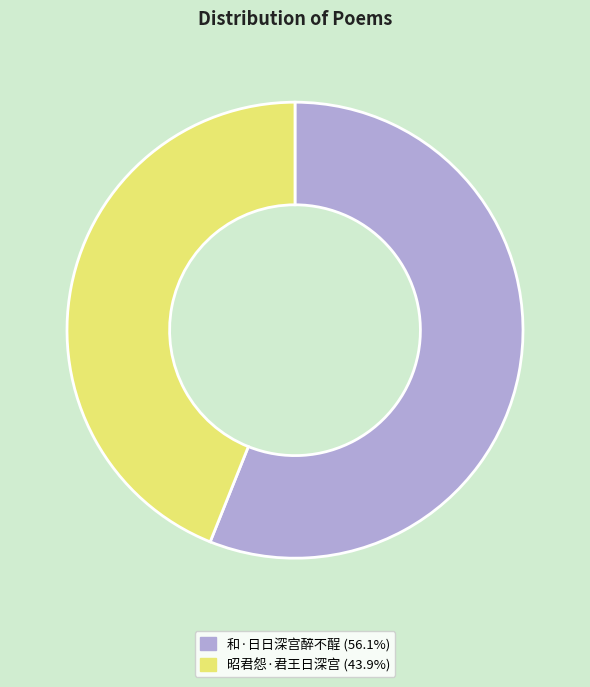

What is the smallest slice in the pie chart?

昭君怨·君王日深宫